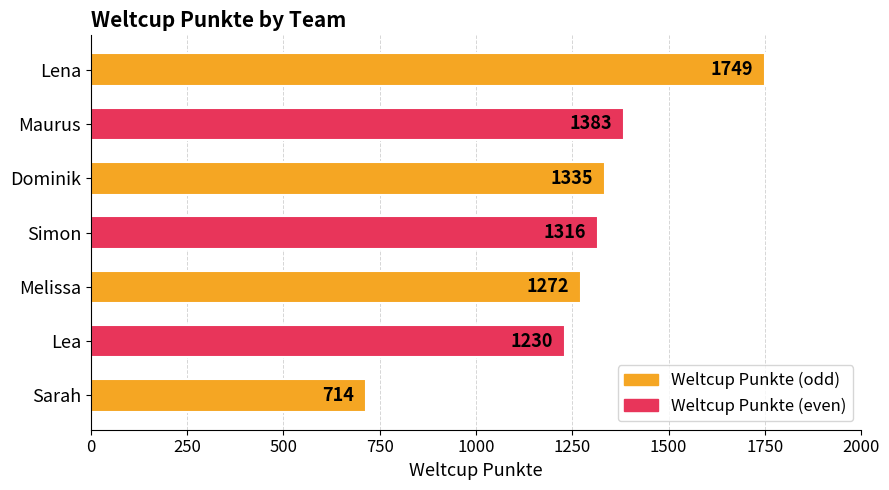

What is the change in value from Lena to Simon?

-433